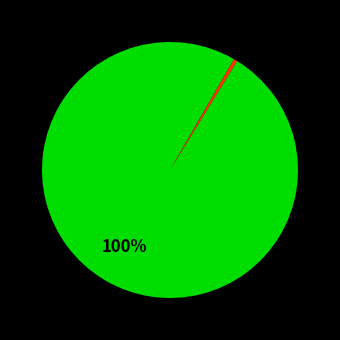

To the nearest percent, what is the difference between the largest and smallest slice percentages?

100%